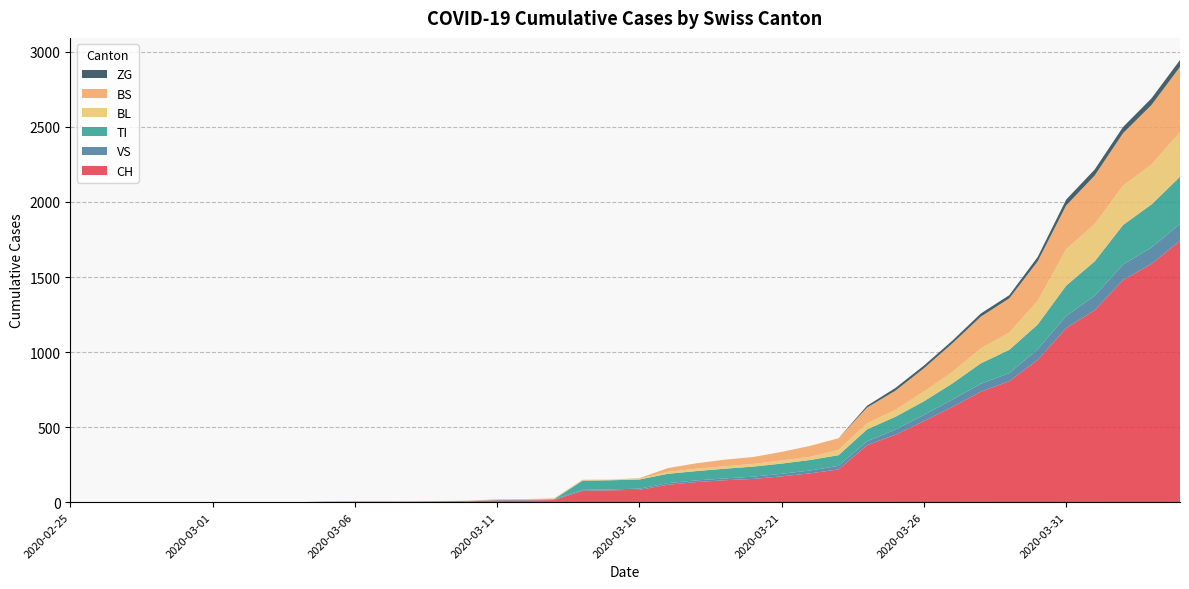

Reading left to right, extract all data points from this chart.

CH: 2020-02-25=0	2020-02-26=0	2020-02-27=0	2020-02-28=0	2020-02-29=0	2020-03-01=0	2020-03-02=0	2020-03-03=0	2020-03-04=0	2020-03-05=2	2020-03-06=3	2020-03-07=3	2020-03-08=3	2020-03-09=5	2020-03-10=6	2020-03-11=11	2020-03-12=12	2020-03-13=14	2020-03-14=76	2020-03-15=79	2020-03-16=82	2020-03-17=116	2020-03-18=134	2020-03-19=146	2020-03-20=155	2020-03-21=172	2020-03-22=192	2020-03-23=218	2020-03-24=380	2020-03-25=449	2020-03-26=540	2020-03-27=634	2020-03-28=736	2020-03-29=806	2020-03-30=948	2020-03-31=1160	2020-04-01=1279	2020-04-02=1480	2020-04-03=1588	2020-04-04=1742
VS: 2020-02-25=0	2020-02-26=0	2020-02-27=0	2020-02-28=0	2020-02-29=0	2020-03-01=0	2020-03-02=0	2020-03-03=0	2020-03-04=0	2020-03-05=2	2020-03-06=2	2020-03-07=2	2020-03-08=2	2020-03-09=2	2020-03-10=2	2020-03-11=3	2020-03-12=3	2020-03-13=5	2020-03-14=6	2020-03-15=6	2020-03-16=8	2020-03-17=11	2020-03-18=11	2020-03-19=12	2020-03-20=15	2020-03-21=17	2020-03-22=19	2020-03-23=24	2020-03-24=25	2020-03-25=35	2020-03-26=41	2020-03-27=50	2020-03-28=53	2020-03-29=54	2020-03-30=71	2020-03-31=81	2020-04-01=96	2020-04-02=104	2020-04-03=109	2020-04-04=112
TI: 2020-02-25=0	2020-02-26=0	2020-02-27=0	2020-02-28=0	2020-02-29=0	2020-03-01=0	2020-03-02=0	2020-03-03=0	2020-03-04=0	2020-03-05=0	2020-03-06=0	2020-03-07=0	2020-03-08=0	2020-03-09=0	2020-03-10=0	2020-03-11=0	2020-03-12=0	2020-03-13=0	2020-03-14=61	2020-03-15=61	2020-03-16=61	2020-03-17=62	2020-03-18=62	2020-03-19=65	2020-03-20=67	2020-03-21=68	2020-03-22=70	2020-03-23=71	2020-03-24=80	2020-03-25=85	2020-03-26=91	2020-03-27=107	2020-03-28=136	2020-03-29=155	2020-03-30=165	2020-03-31=202	2020-04-01=229	2020-04-02=263	2020-04-03=287	2020-04-04=314
BL: 2020-02-25=0	2020-02-26=0	2020-02-27=0	2020-02-28=0	2020-02-29=0	2020-03-01=0	2020-03-02=0	2020-03-03=0	2020-03-04=0	2020-03-05=0	2020-03-06=0	2020-03-07=0	2020-03-08=0	2020-03-09=1	2020-03-10=2	2020-03-11=2	2020-03-12=2	2020-03-13=2	2020-03-14=2	2020-03-15=5	2020-03-16=5	2020-03-17=13	2020-03-18=16	2020-03-19=16	2020-03-20=18	2020-03-21=21	2020-03-22=21	2020-03-23=35	2020-03-24=40	2020-03-25=46	2020-03-26=65	2020-03-27=76	2020-03-28=100	2020-03-29=115	2020-03-30=158	2020-03-31=242	2020-04-01=249	2020-04-02=262	2020-04-03=266	2020-04-04=298
BS: 2020-02-25=0	2020-02-26=0	2020-02-27=0	2020-02-28=0	2020-02-29=0	2020-03-01=0	2020-03-02=0	2020-03-03=0	2020-03-04=0	2020-03-05=0	2020-03-06=0	2020-03-07=0	2020-03-08=0	2020-03-09=0	2020-03-10=0	2020-03-11=4	2020-03-12=4	2020-03-13=4	2020-03-14=4	2020-03-15=0	2020-03-16=4	2020-03-17=25	2020-03-18=36	2020-03-19=44	2020-03-20=46	2020-03-21=57	2020-03-22=73	2020-03-23=78	2020-03-24=105	2020-03-25=128	2020-03-26=155	2020-03-27=191	2020-03-28=211	2020-03-29=228	2020-03-30=263	2020-03-31=292	2020-04-01=323	2020-04-02=350	2020-04-03=397	2020-04-04=434
ZG: 2020-02-25=0	2020-02-26=0	2020-02-27=0	2020-02-28=0	2020-02-29=0	2020-03-01=0	2020-03-02=0	2020-03-03=0	2020-03-04=0	2020-03-05=0	2020-03-06=0	2020-03-07=0	2020-03-08=0	2020-03-09=0	2020-03-10=0	2020-03-11=0	2020-03-12=0	2020-03-13=0	2020-03-14=0	2020-03-15=0	2020-03-16=0	2020-03-17=0	2020-03-18=0	2020-03-19=0	2020-03-20=0	2020-03-21=0	2020-03-22=0	2020-03-23=0	2020-03-24=12	2020-03-25=18	2020-03-26=18	2020-03-27=18	2020-03-28=21	2020-03-29=21	2020-03-30=29	2020-03-31=39	2020-04-01=40	2020-04-02=41	2020-04-03=44	2020-04-04=46